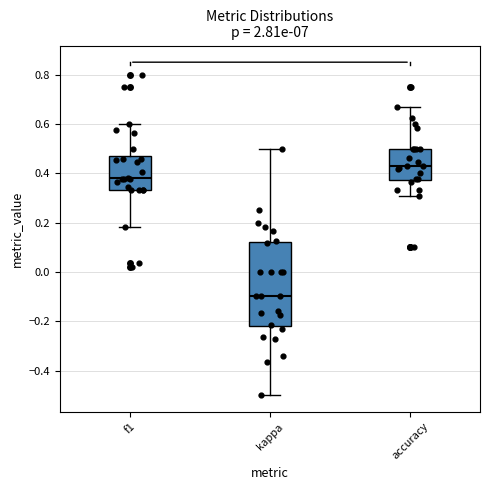

Reading left to right, transcribe this box plot: for each box, give where its median line is, the range the box spans, and where its two whiskers end, as read against the y-axis. The values are not printed on the chart, so give them approximately, as read against the axis.

f1: median 0.38, box 0.34 to 0.46, whiskers 0.18 to 0.60
kappa: median -0.10, box -0.22 to 0.12, whiskers -0.50 to 0.50
accuracy: median 0.42, box 0.38 to 0.50, whiskers 0.30 to 0.66